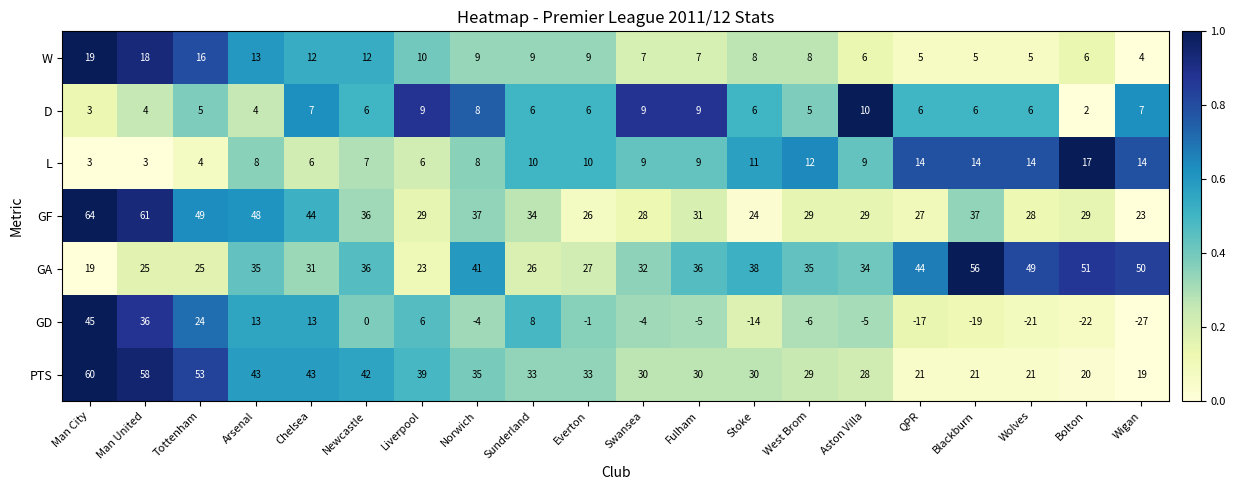

Is it true that PTS equals 71 at Newcastle?

False